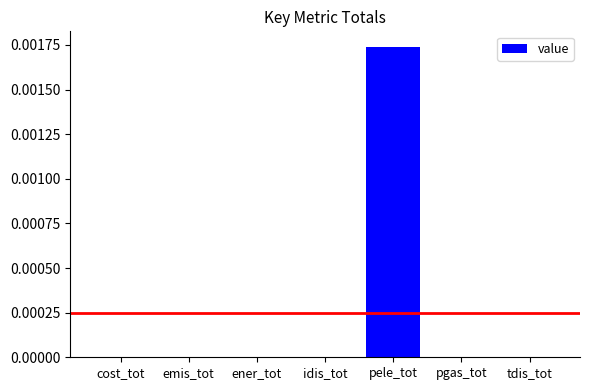

At which category does the chart reach its peak across all series?

pele_tot